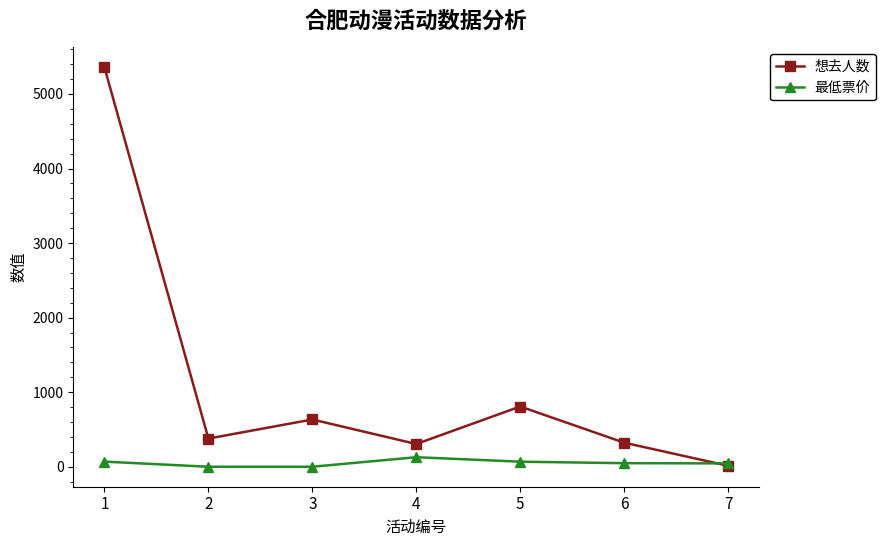

How many intersections are there between 最低票价 and 想去人数?

1